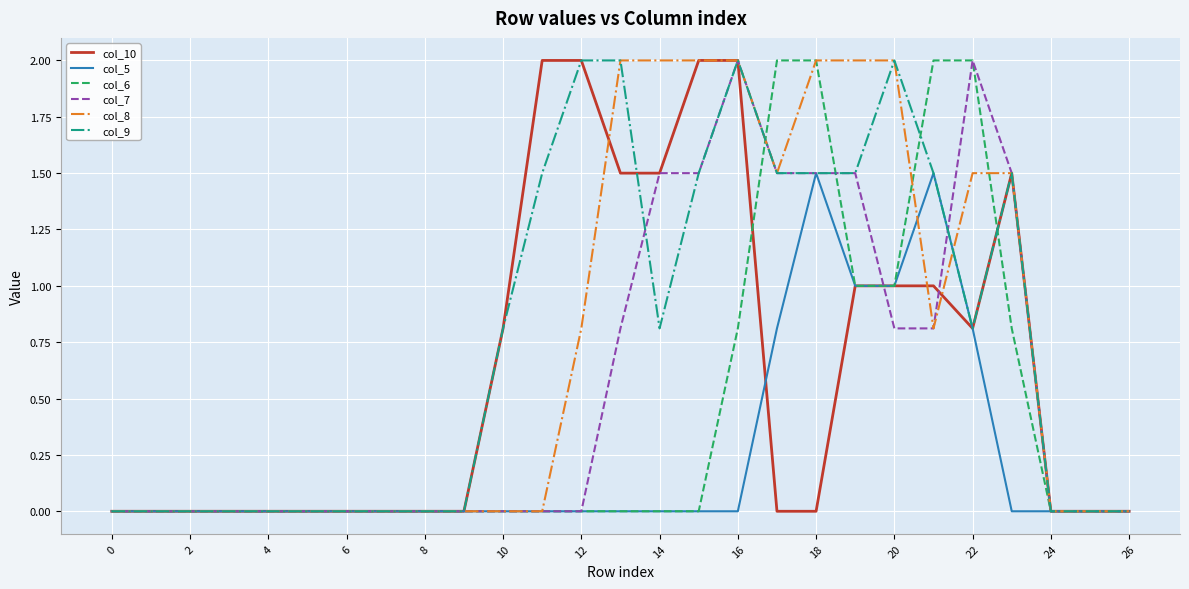

Does the chart have visible grid lines?

Yes